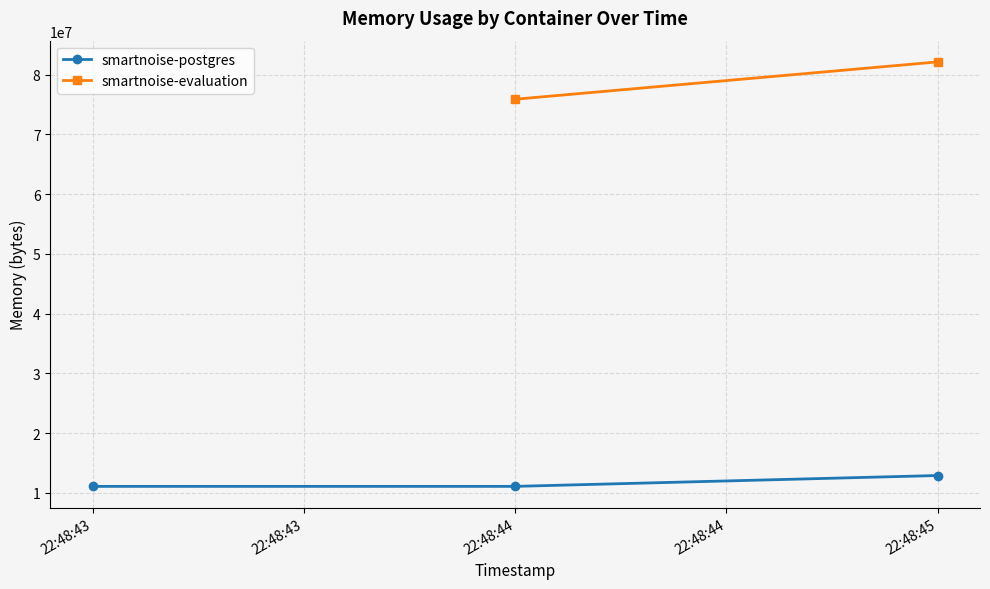

The value of smartnoise-postgres at 22:48:44 is 2802993. True or false?

False